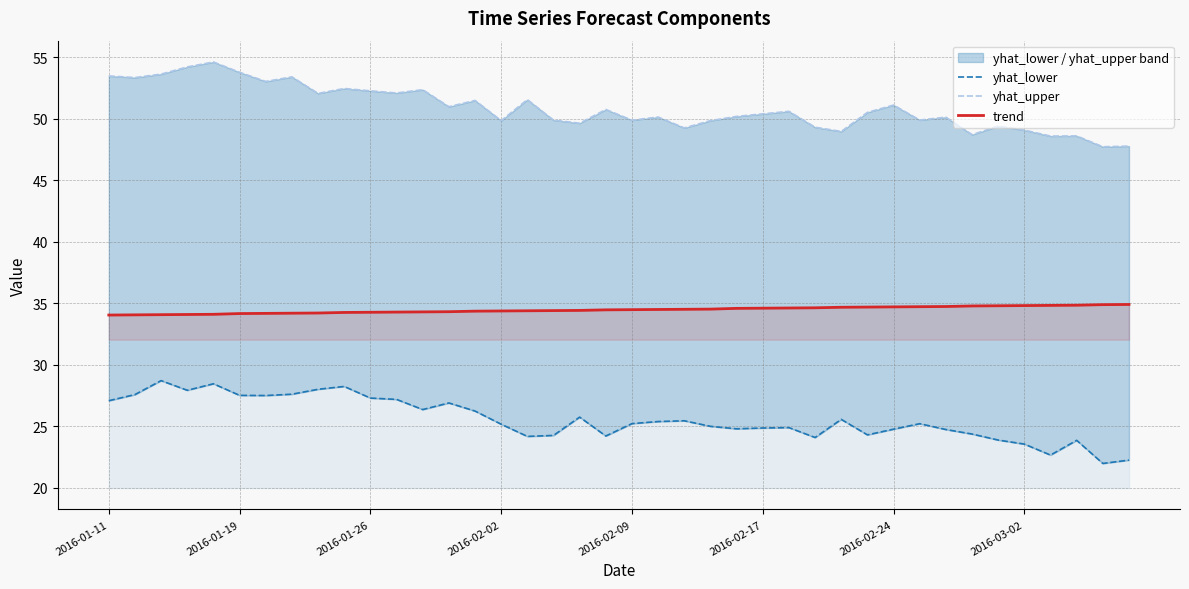

What position from the right is 18?

22